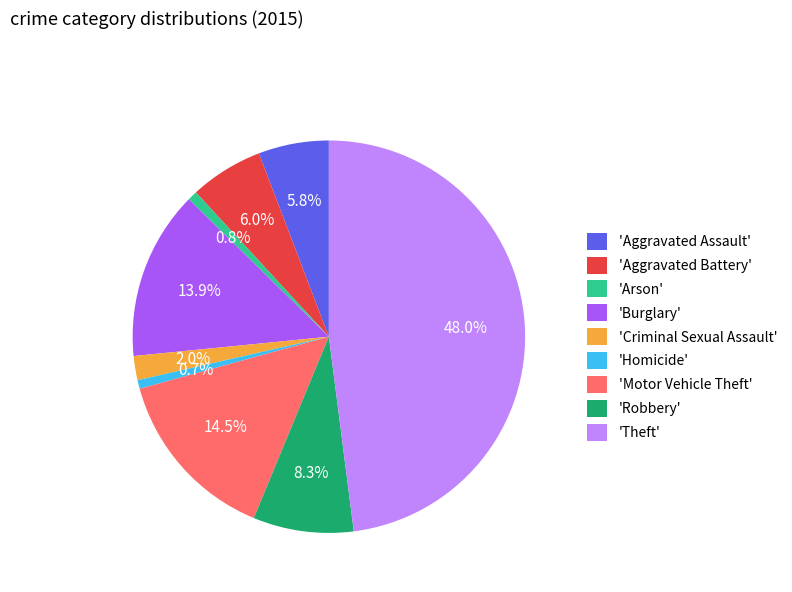

Approximately how many times larger is the value at 'Burglary' compared to 'Motor Vehicle Theft'?

1.0